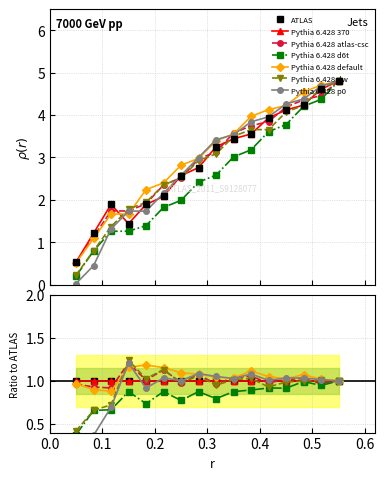

The col_11 series shows 3.3 at 6. True or false?

False